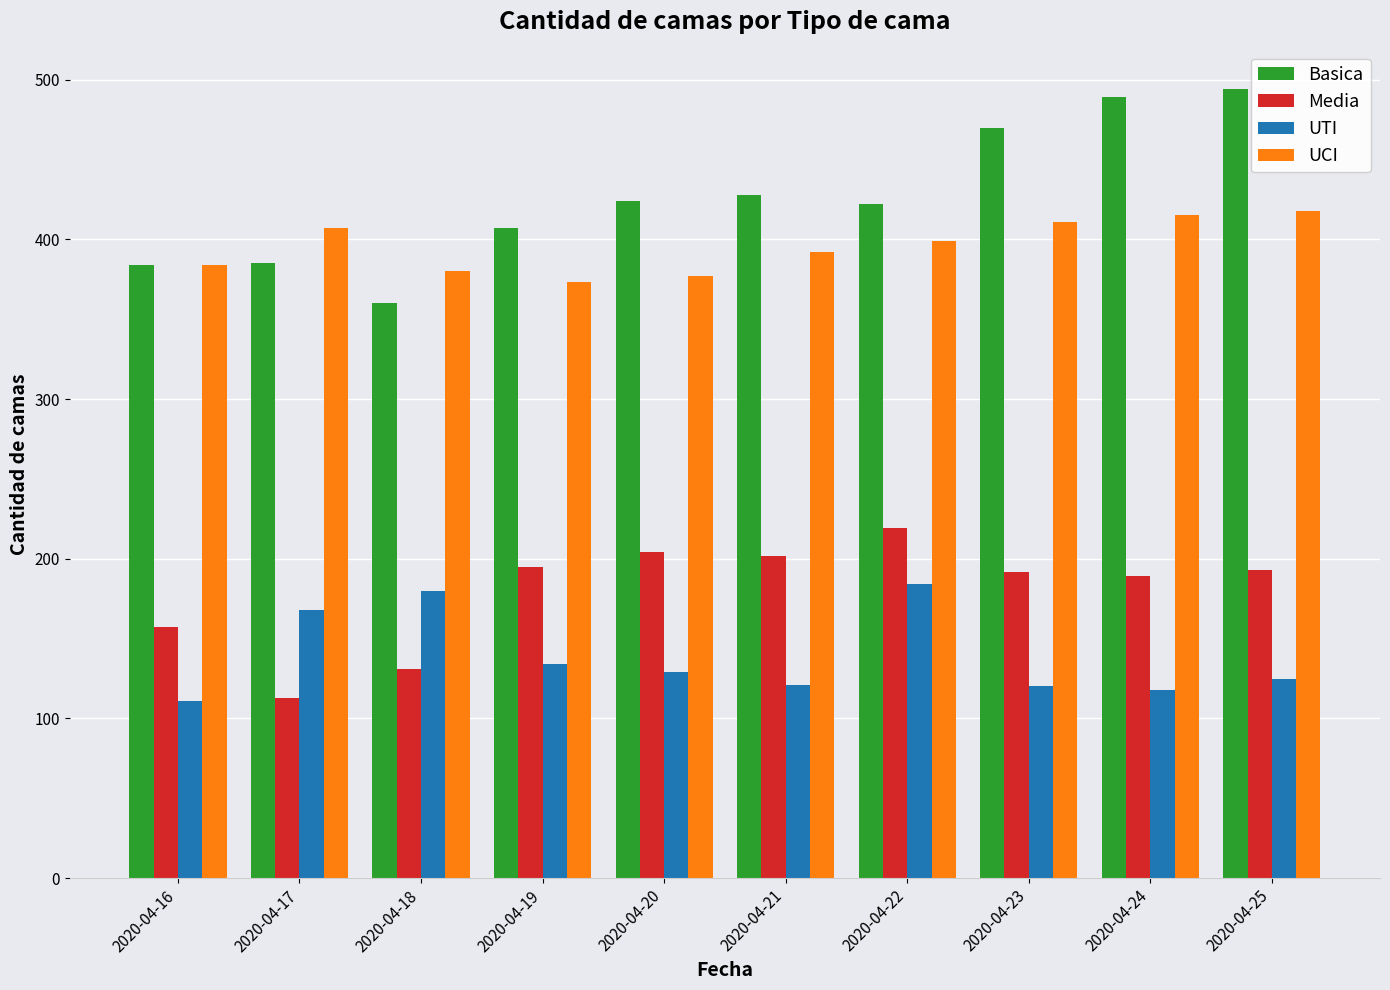

Which series has the largest range (max minus min)?

Basica